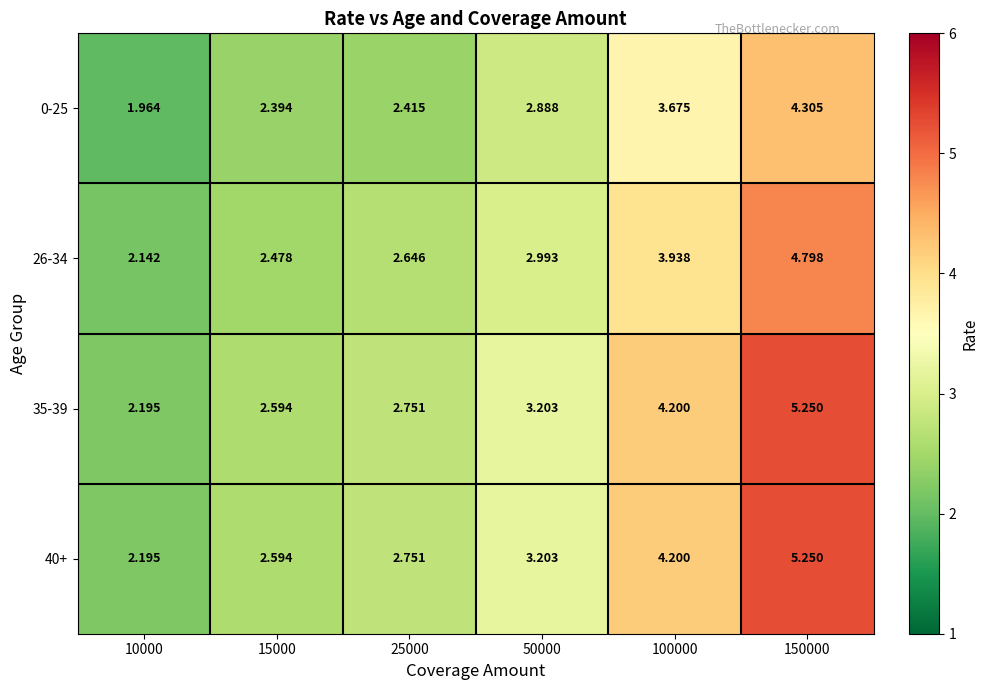

Is the value of 35-39 at 50000 greater than the value of 0-25 at 150000?

No